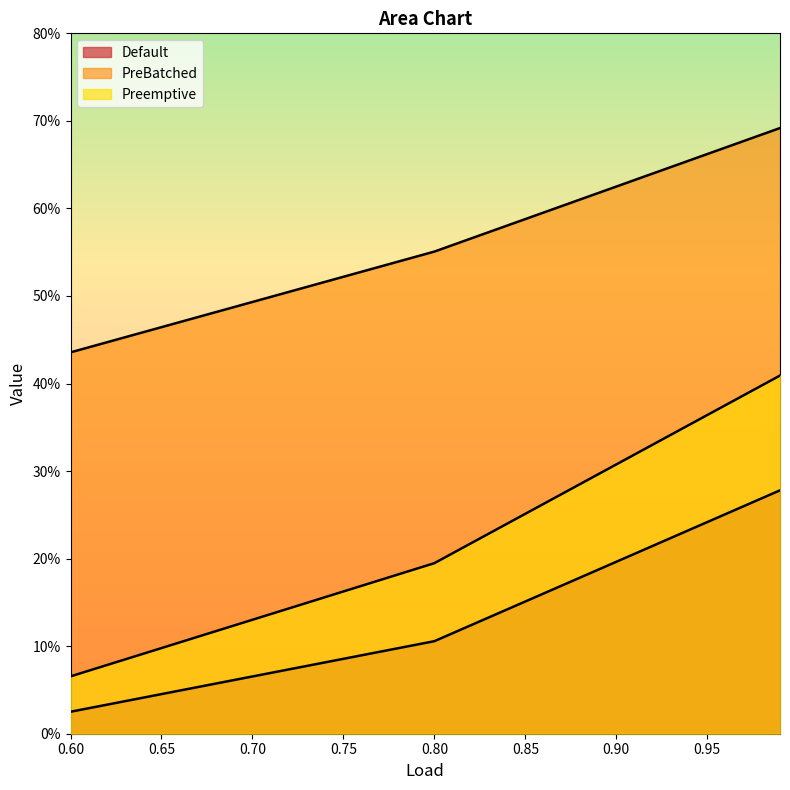

Reading left to right, extract all data points from this chart.

Default: 2.5	10.6	27.8
PreBatched: 43.6	55.1	69.2
Preemptive: 6.5	19.5	40.9